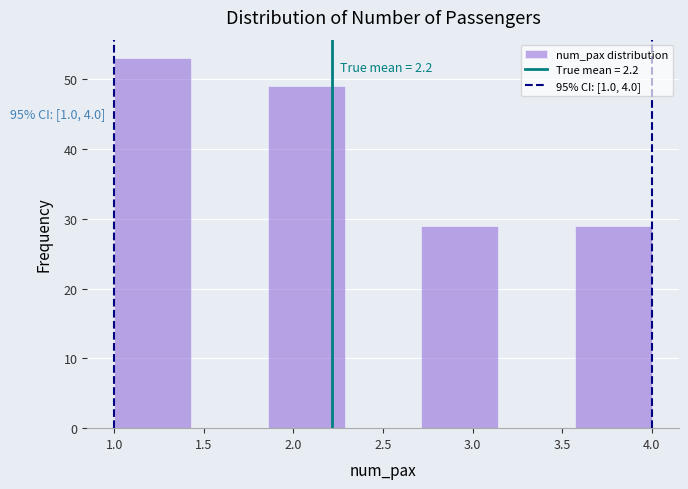

Which range on the x-axis has the tallest bar?

1.00 to 1.45